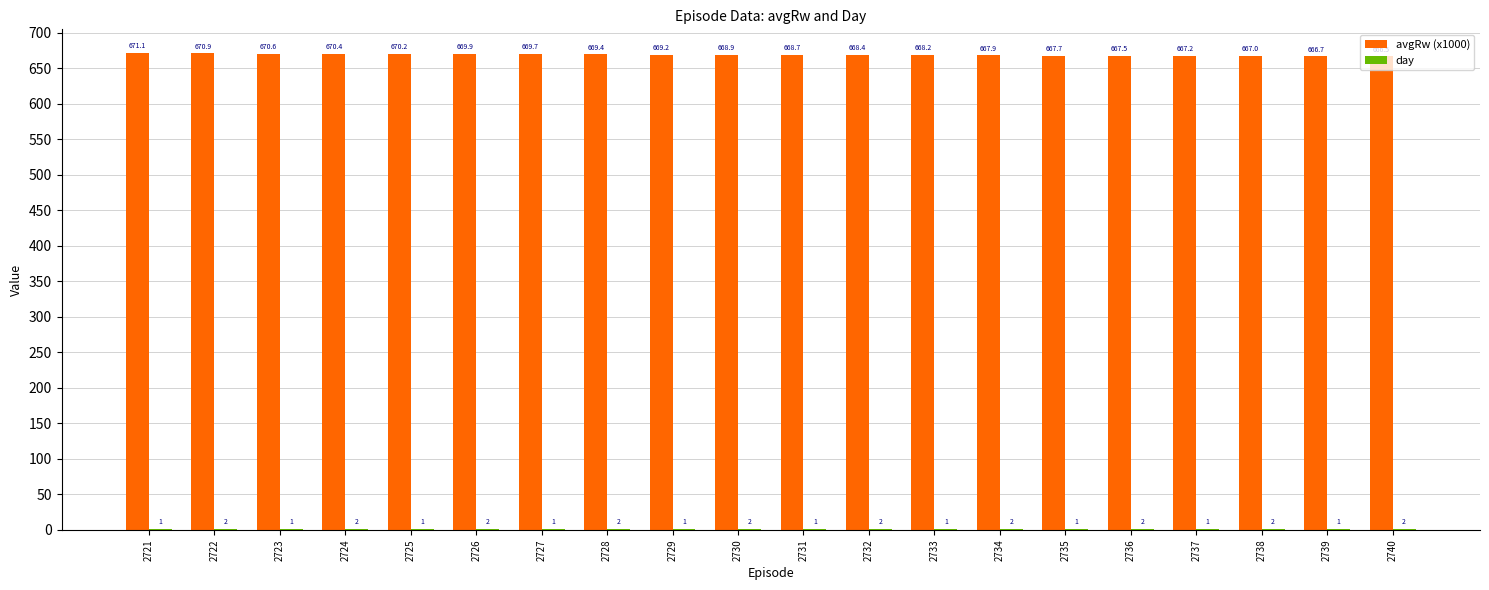

Read the avgRw (x1000) value at 2725.

670.2